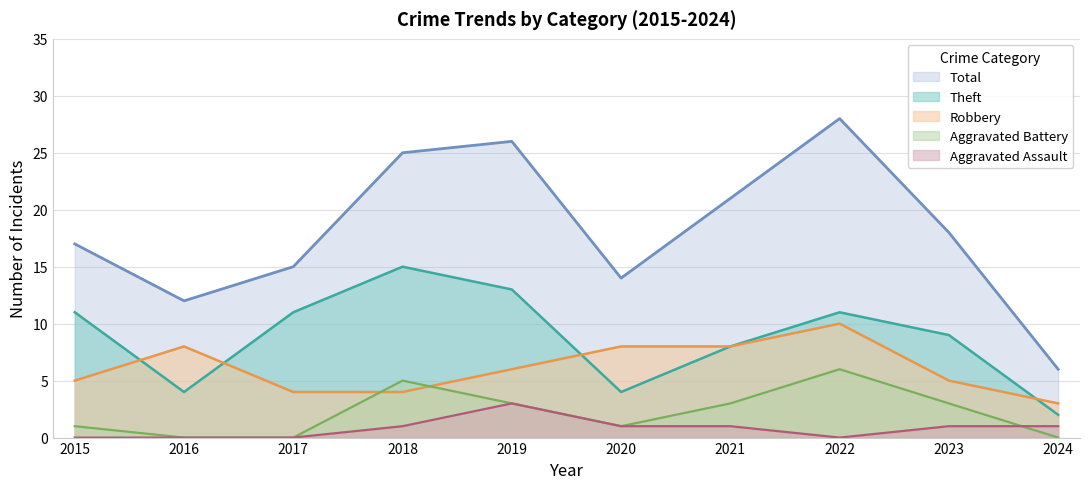

Count the Aggravated Battery values in the range 0 to 3.

8